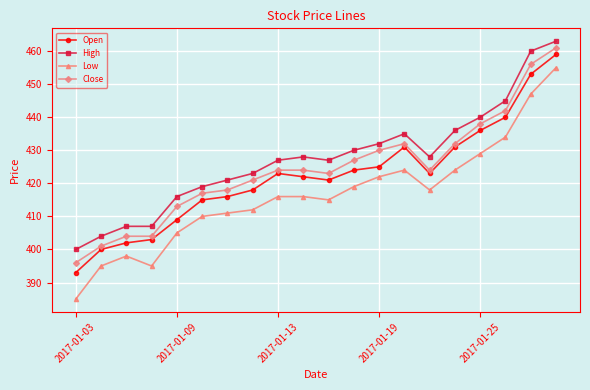

Which series has the widest spread of values?

Low